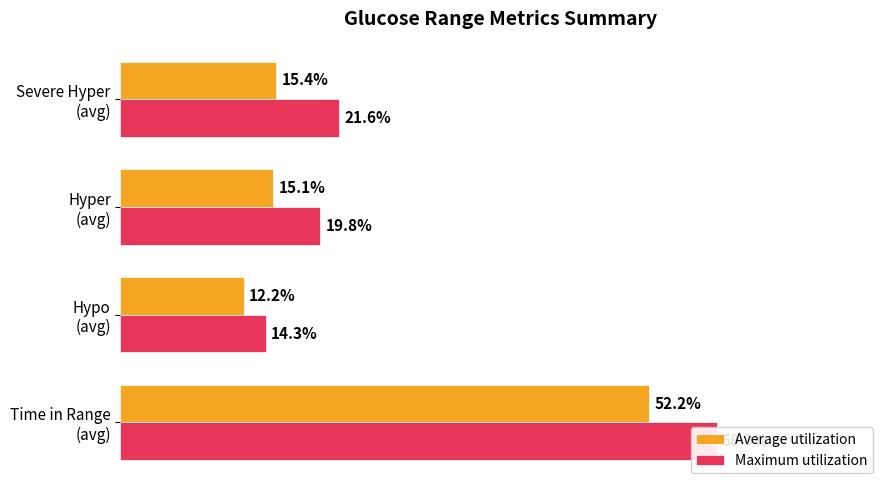

Is it true that Maximum utilization equals 58.9 at Time in Range (avg)?

True